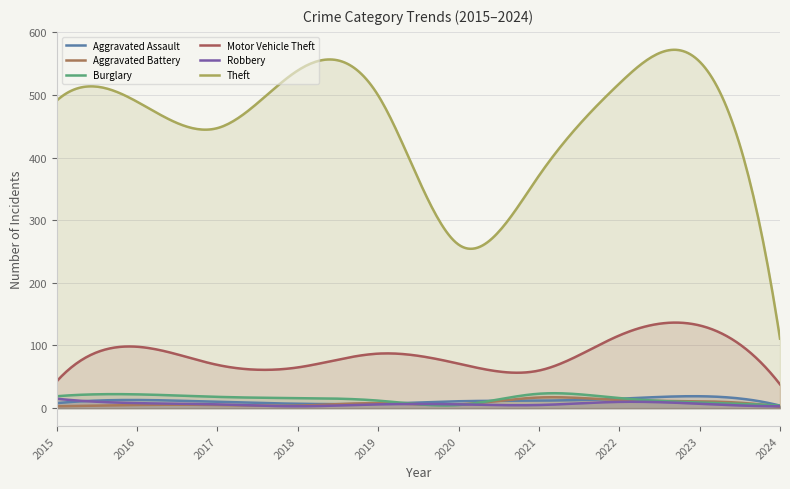

True or false: Robbery and Motor Vehicle Theft cross at least once.

False